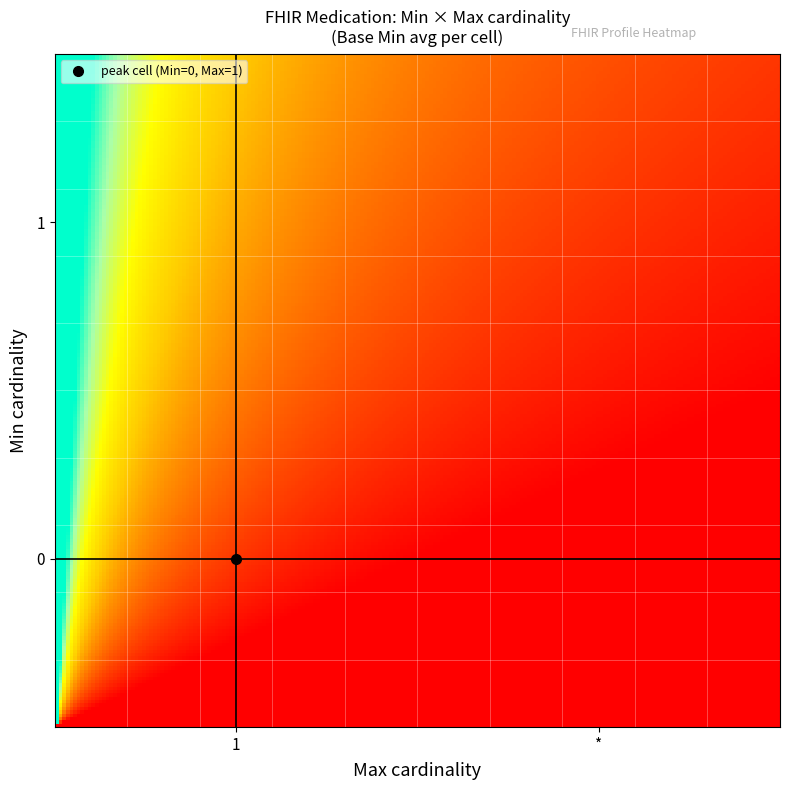

Reading right to left, transcribe all the data shown in this chart.

0: 0	0	0
1: 0	1	1